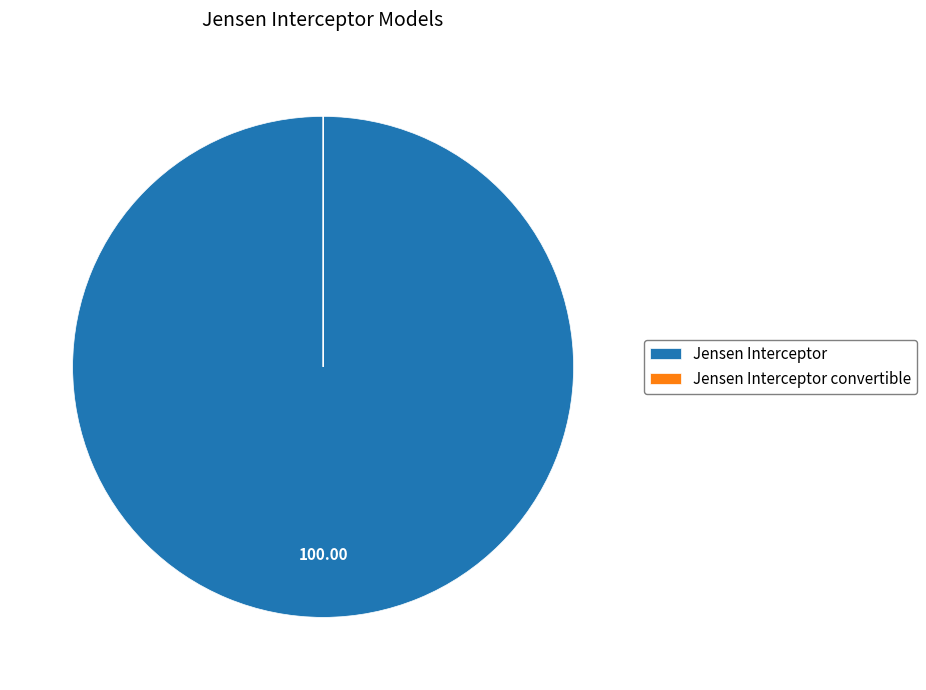

Which slice represents more than half of the pie?

Jensen Interceptor